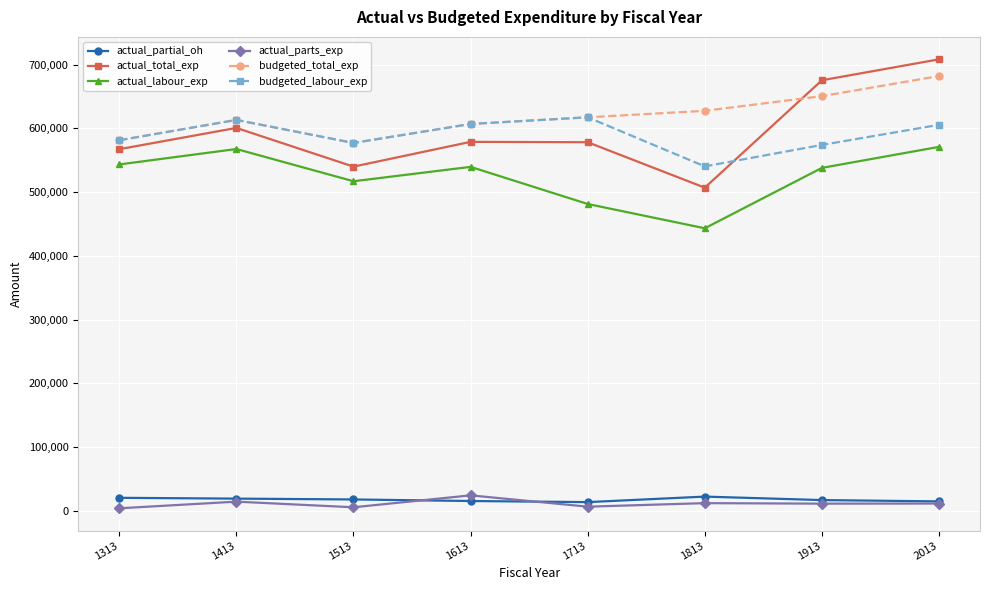

Which series has the largest range (max minus min)?

actual_total_exp